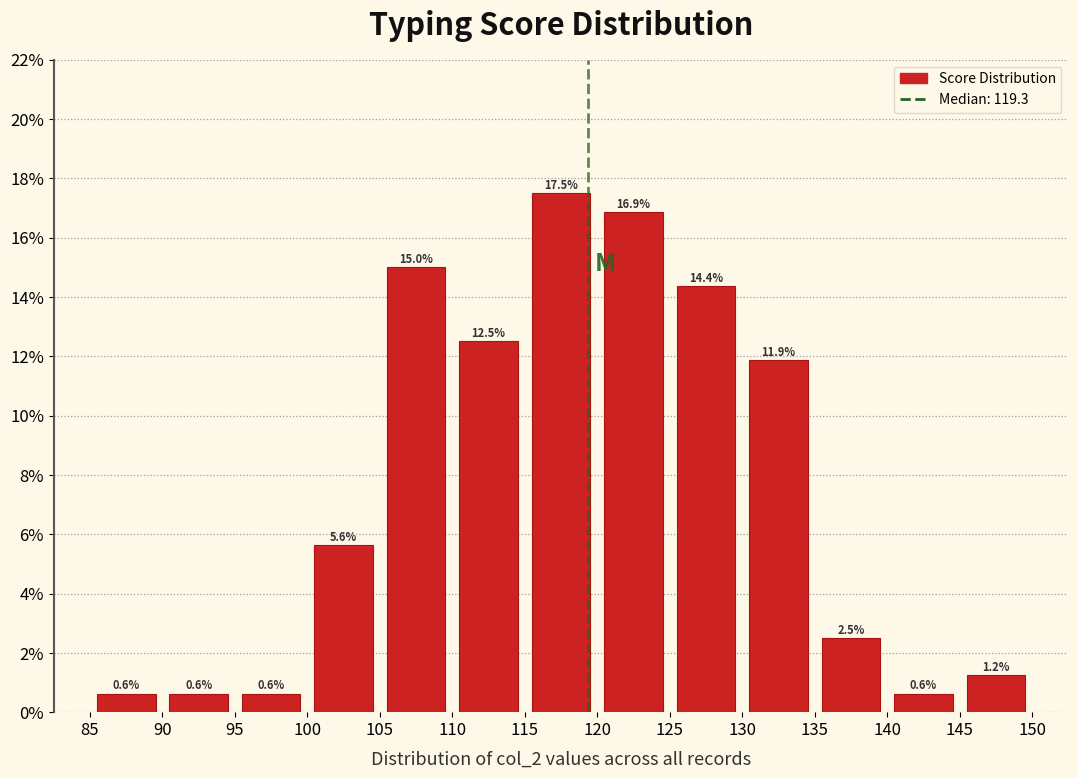

Reading left to right, transcribe this chart: for each bar, give the range it covers on the x-axis and its height.

85 to 90: 0.6
90 to 95: 0.6
95 to 100: 0.6
100 to 105: 5.6
105 to 110: 15.0
110 to 115: 12.5
115 to 120: 17.5
120 to 125: 16.9
125 to 130: 14.4
130 to 135: 11.9
135 to 140: 2.5
140 to 145: 0.6
145 to 150: 1.2